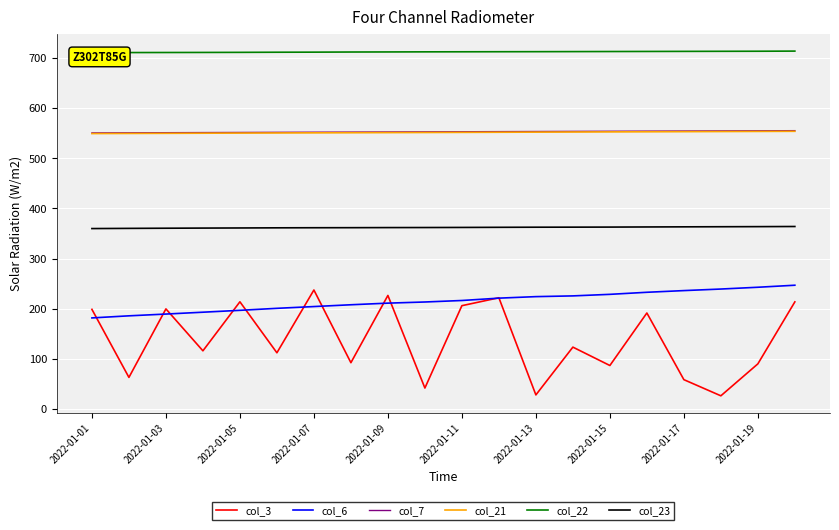

The value of col_3 at 2022-01-17 is 34.2. True or false?

False